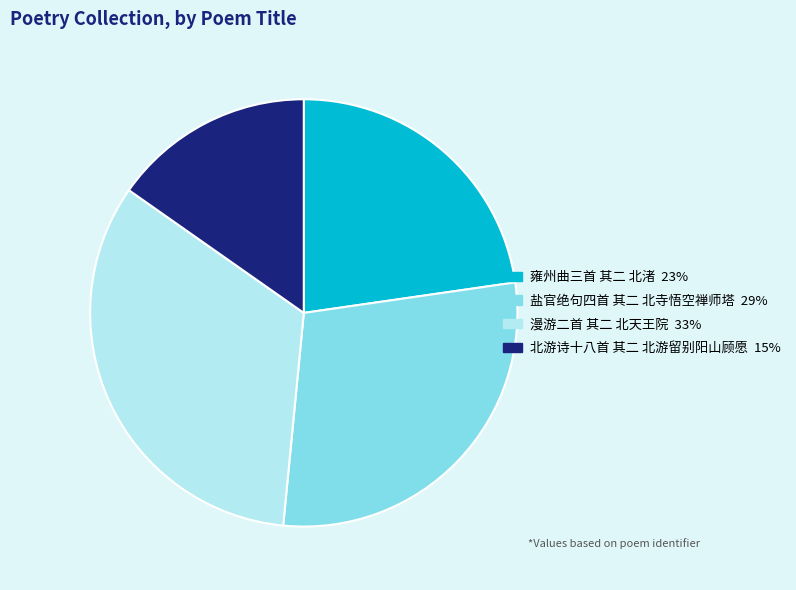

Which category has the smallest portion of the pie?

北游诗十八首 其二 北游留别阳山顾愿